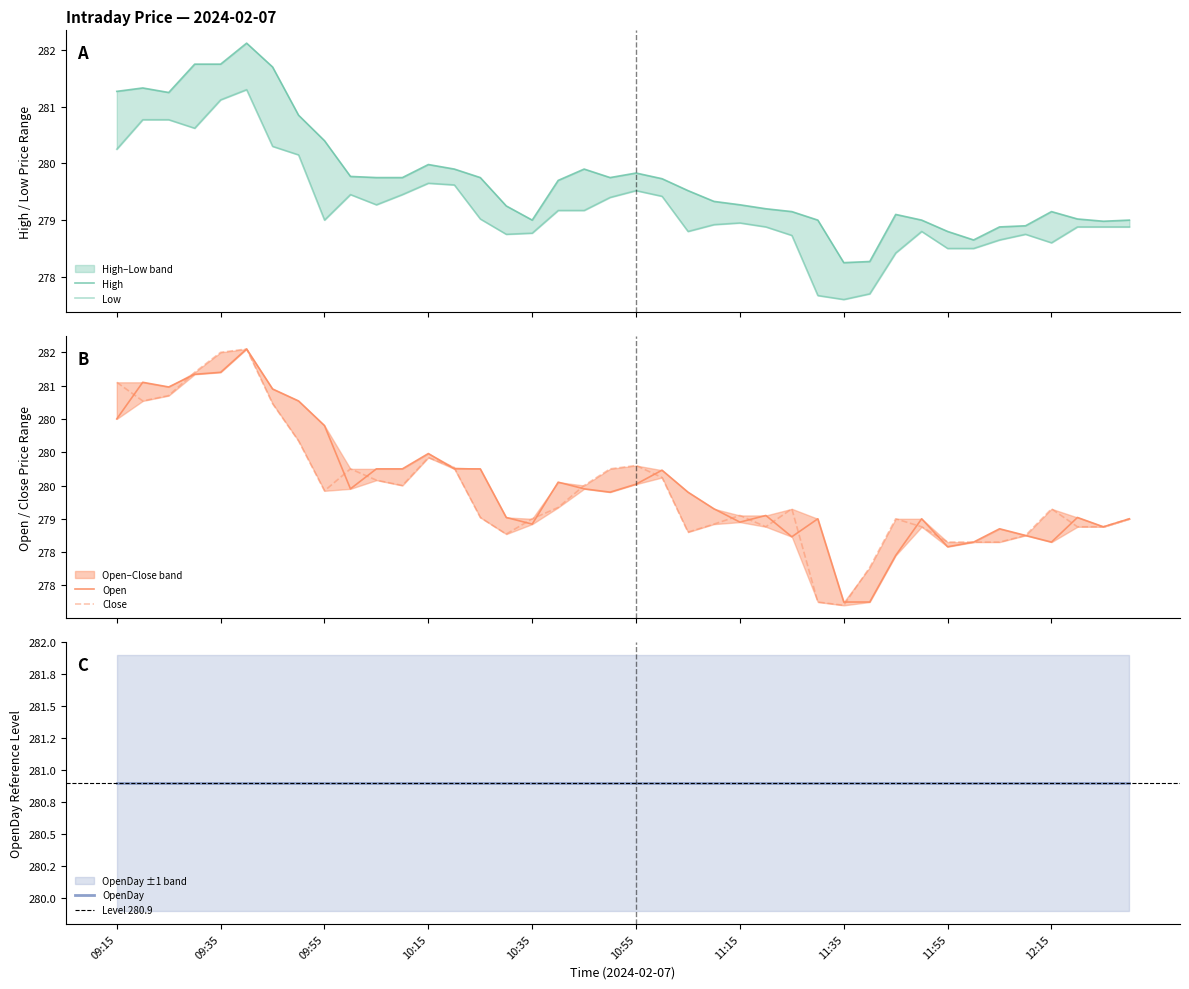

Where is the first local maximum for Close?

09:40